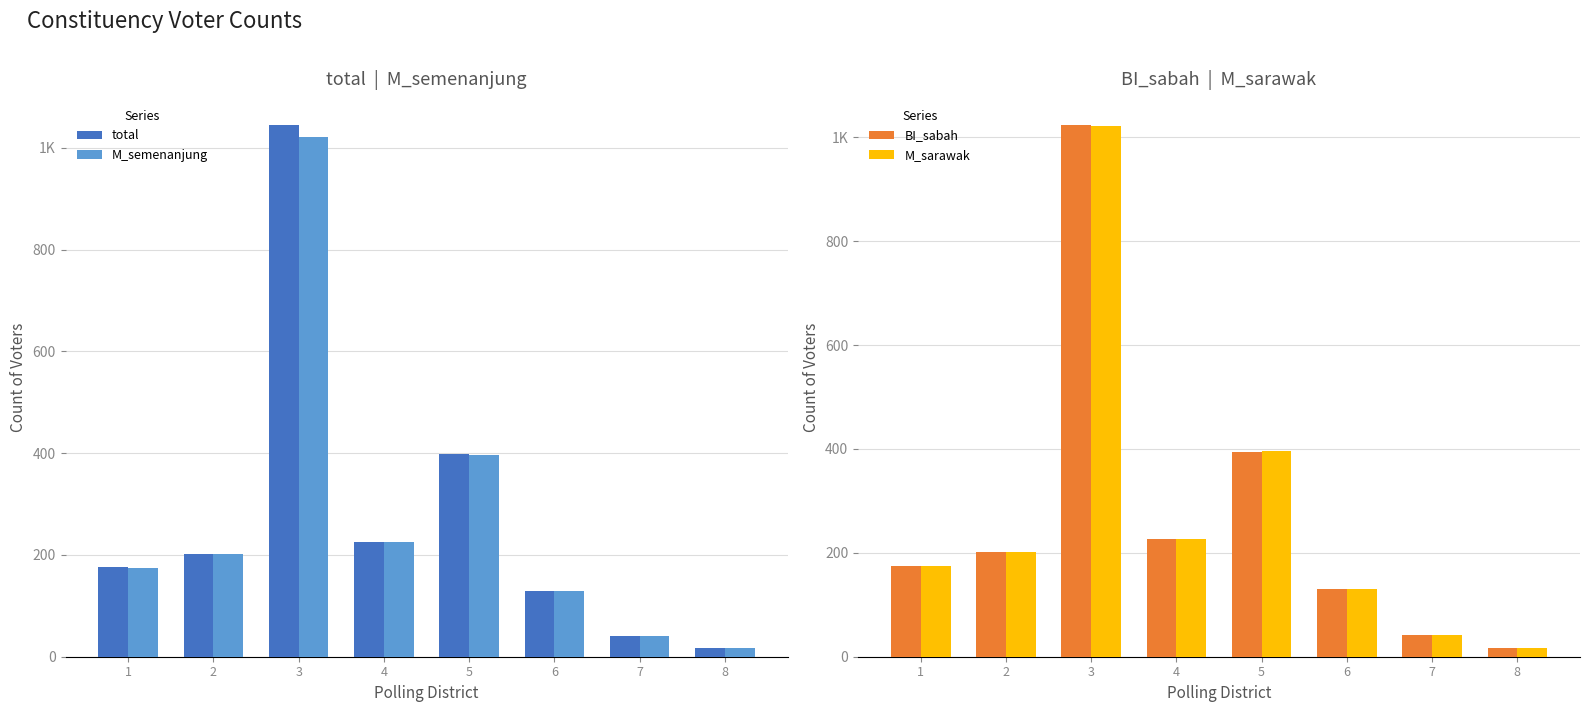

How many data points in M_semenanjung are less than 202?

4